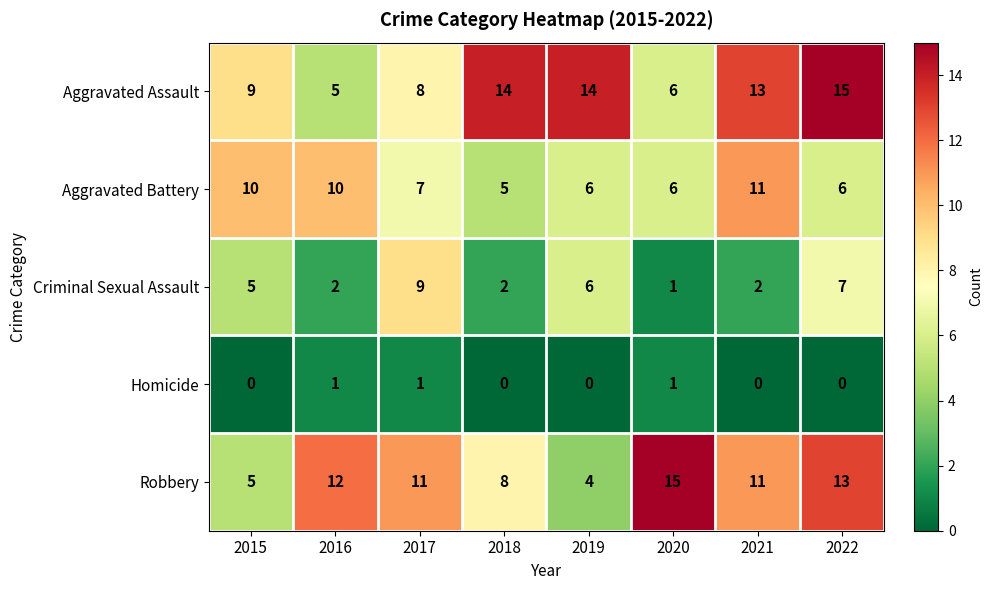

How many categories are shown in the chart?

8